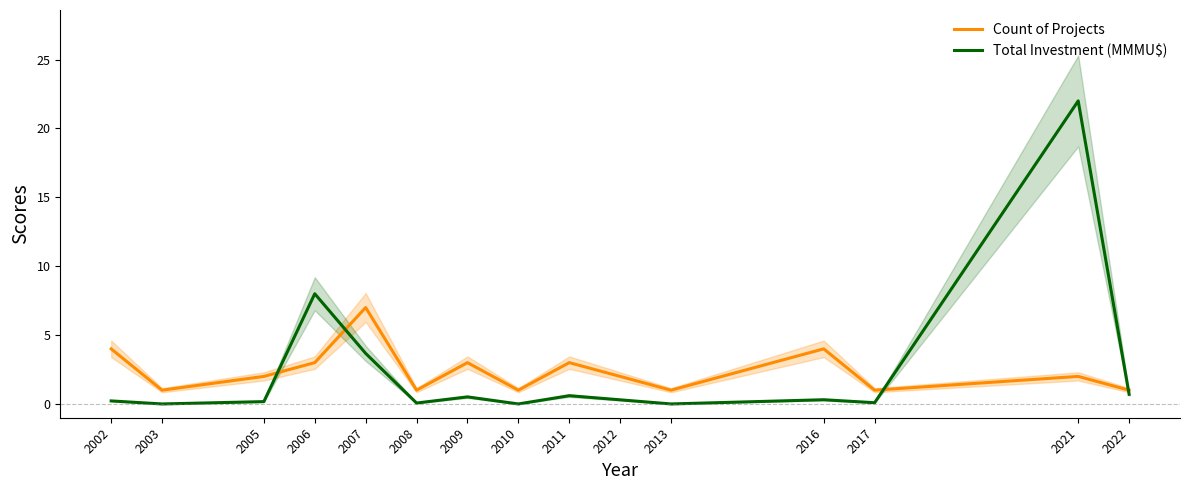

At how many categories does at least one series exceed 10?

1